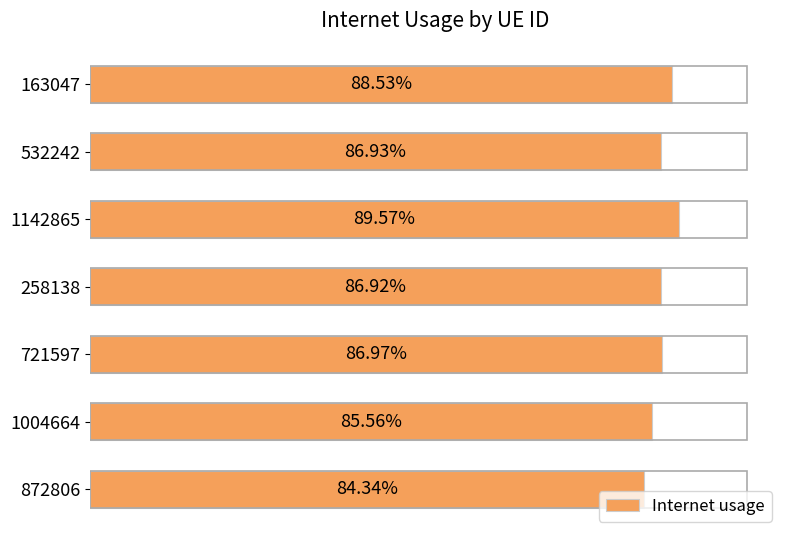

Does the chart contain any negative values?

No